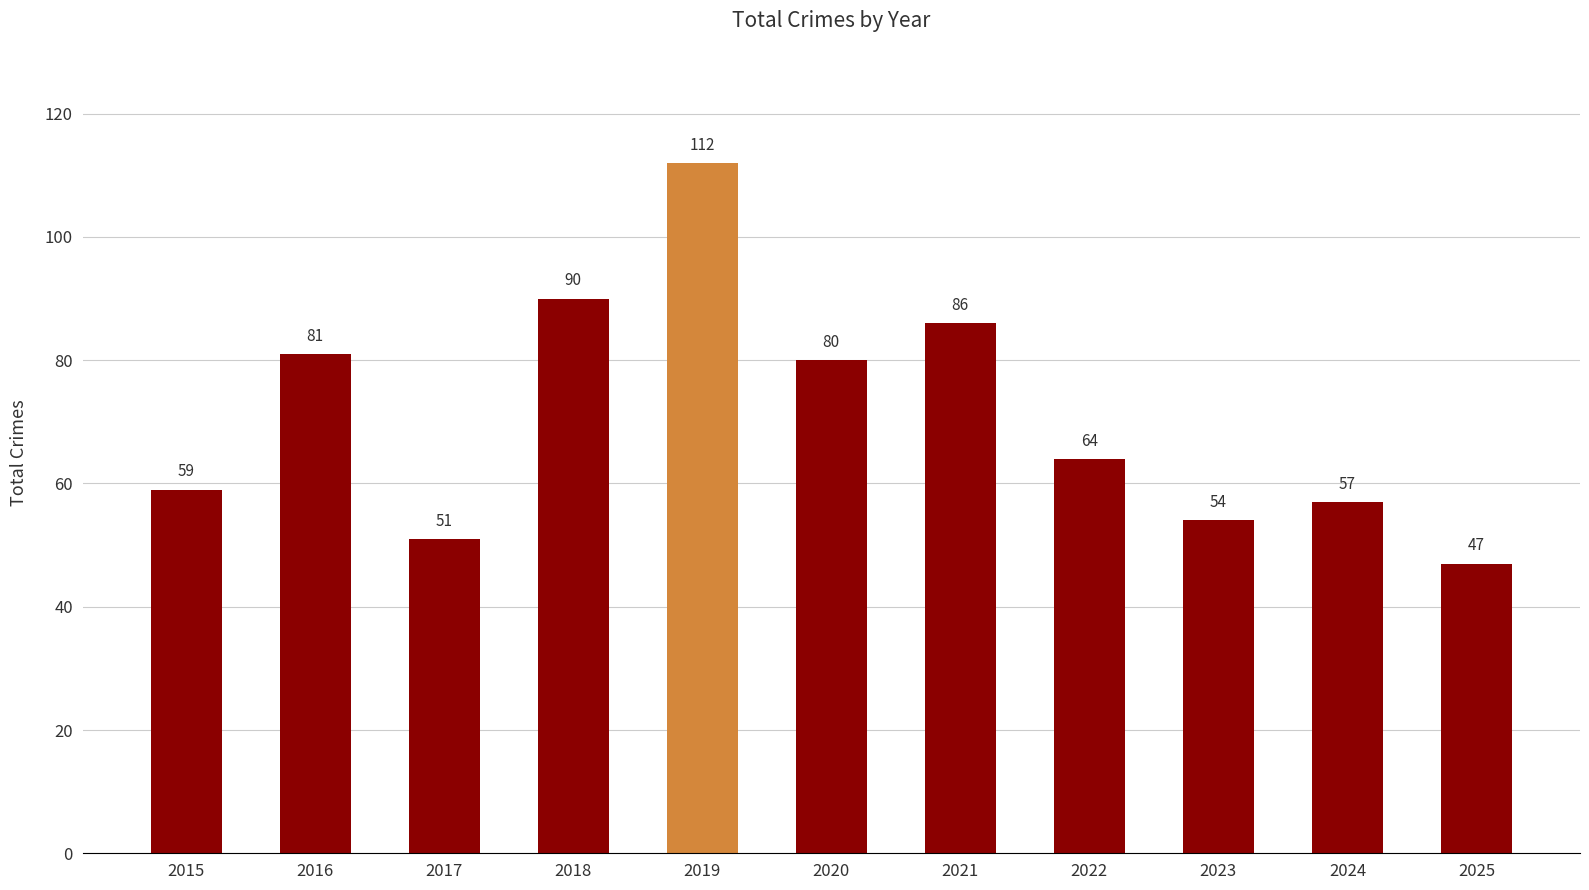

Reading left to right, what are all the values shown in this chart?

2015=59	2016=81	2017=51	2018=90	2019=112	2020=80	2021=86	2022=64	2023=54	2024=57	2025=47